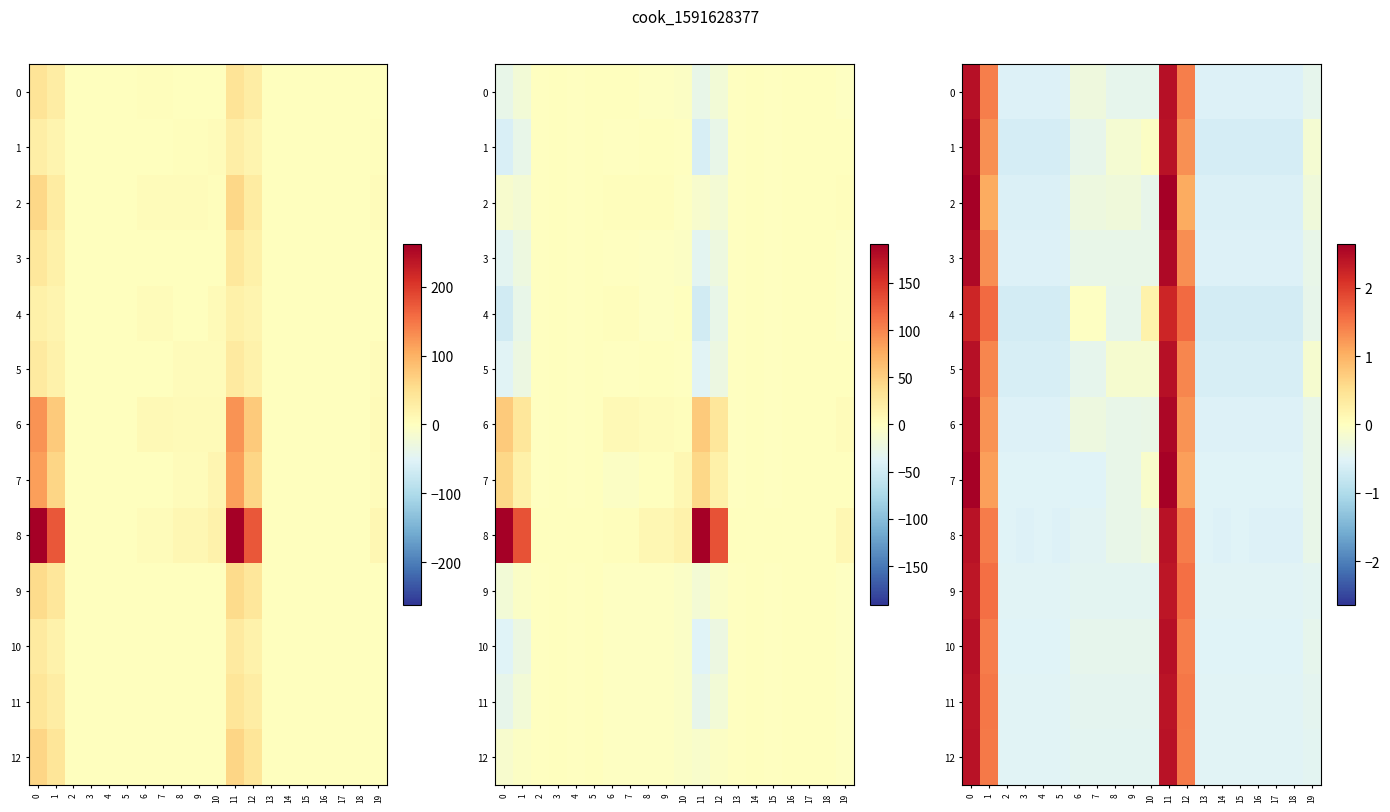

What is the difference between the highest and lowest values at 7?

0.5